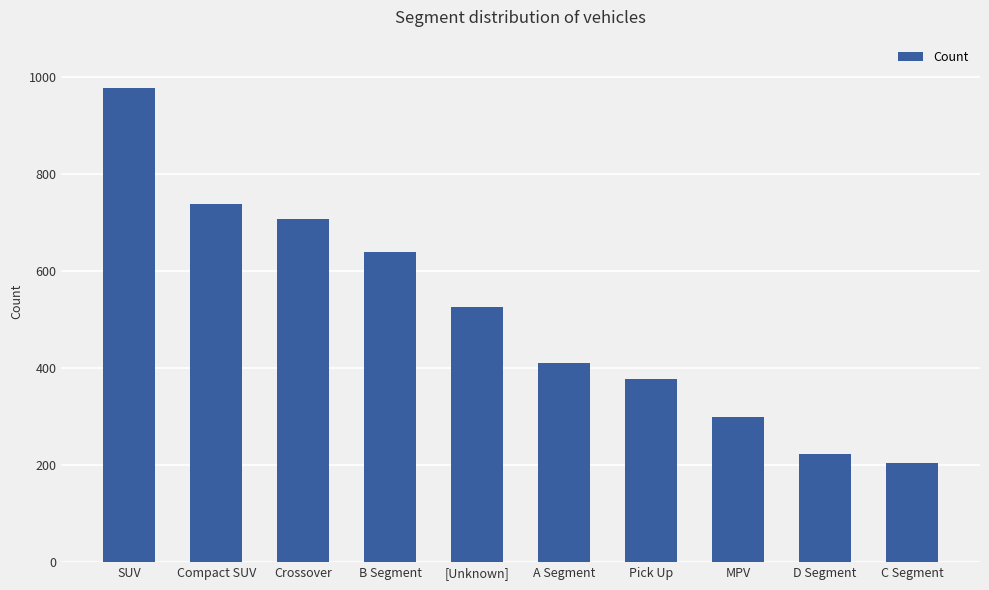

Reading left to right, list all the values displayed in this chart.

SUV=977	Compact SUV=739	Crossover=707	B Segment=640	[Unknown]=526	A Segment=410	Pick Up=377	MPV=300	D Segment=222	C Segment=204